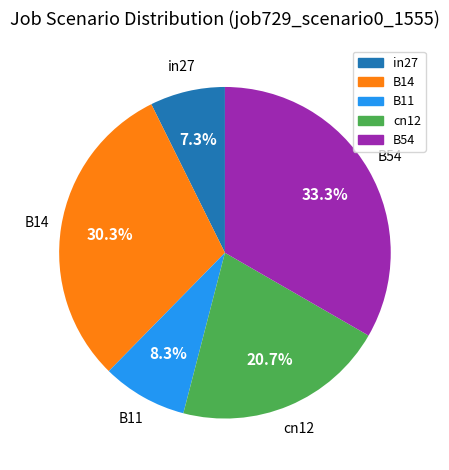

The cn12 slice represents 21% of the pie. True or false?

True